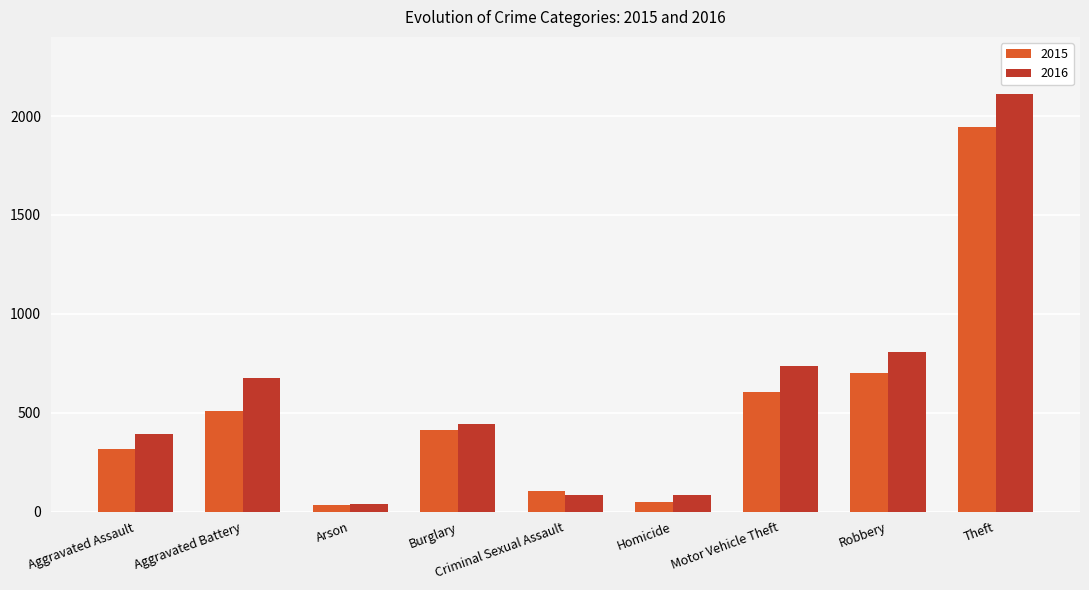

What is the difference between the maximum and minimum values in the 2015 series?

1912